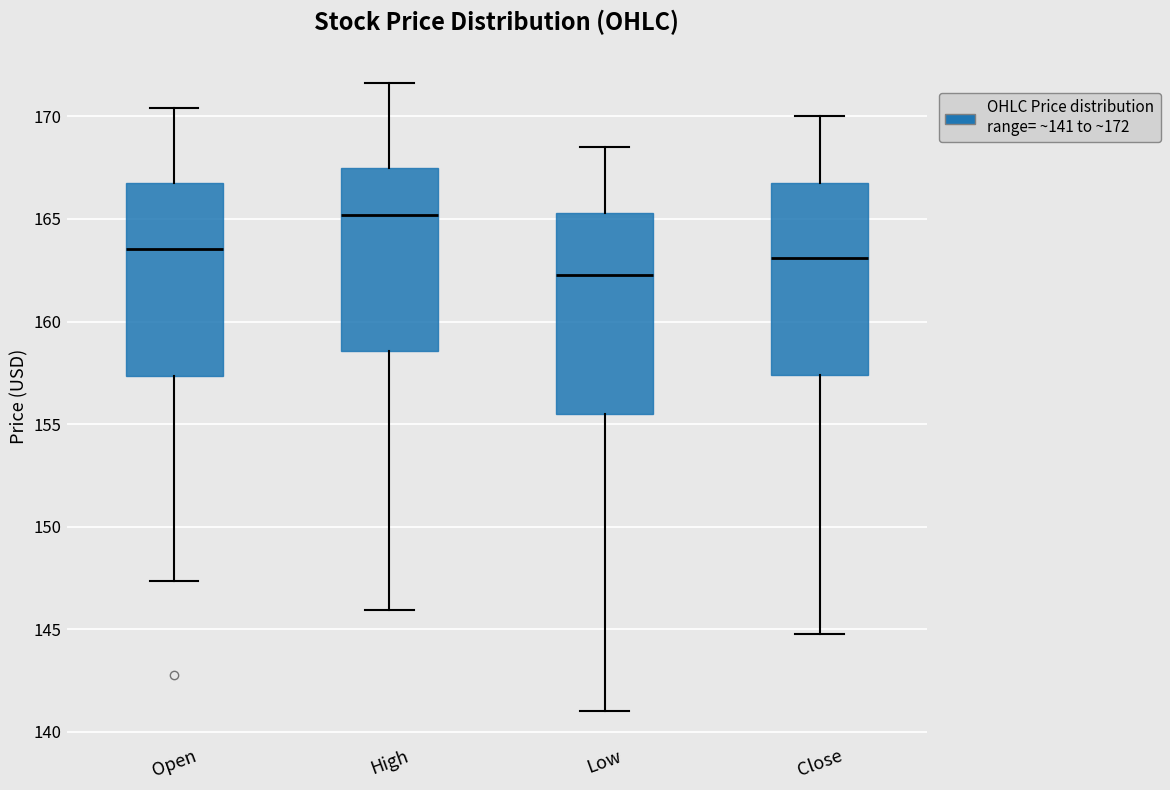

Reading left to right, transcribe this box plot: for each box, give where its median line is, the range the box spans, and where its two whiskers end, as read against the y-axis. The values are not printed on the chart, so give them approximately, as read against the axis.

Open: median 163.5, box 157.5 to 167.0, whiskers 147.5 to 170.5
High: median 165.0, box 158.5 to 167.5, whiskers 146.0 to 171.5
Low: median 162.0, box 155.5 to 165.5, whiskers 141.0 to 168.5
Close: median 163.0, box 157.5 to 167.0, whiskers 145.0 to 170.0